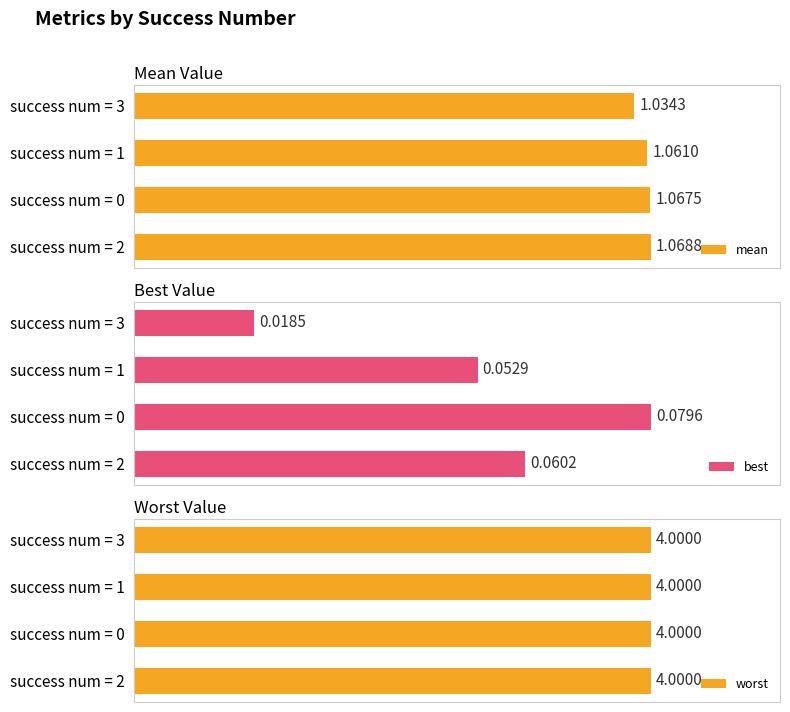

How many groups of bars are there?

4